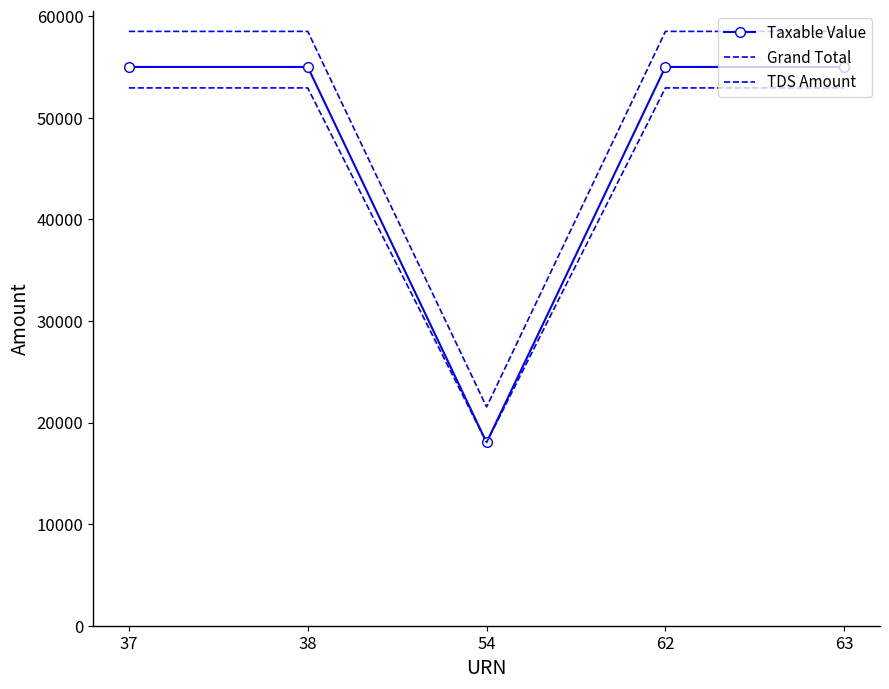

The Taxable Value series shows 6433 at 54. True or false?

False